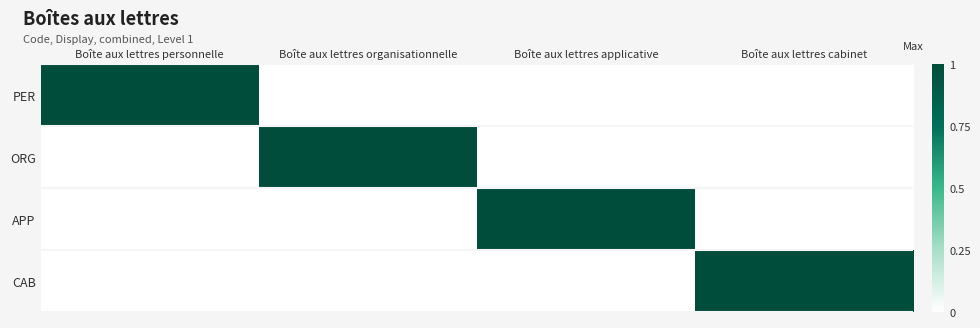

How many data points does each series have?

4